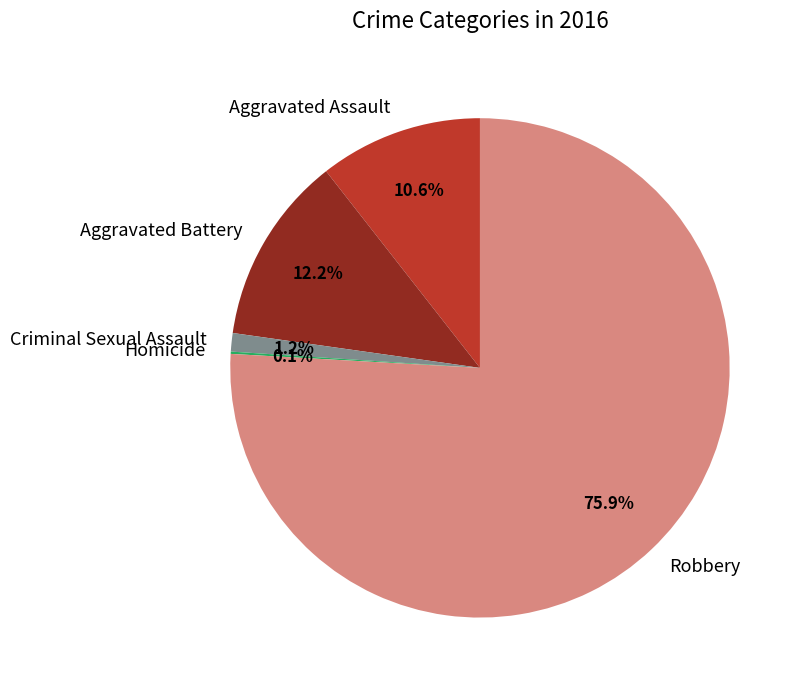

What portion of the pie excludes Aggravated Battery?

87.8%